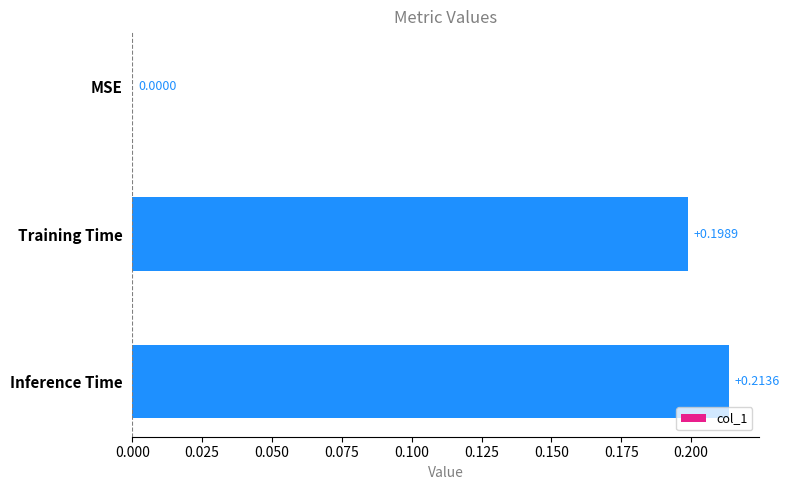

How many distinct data groups are displayed?

1